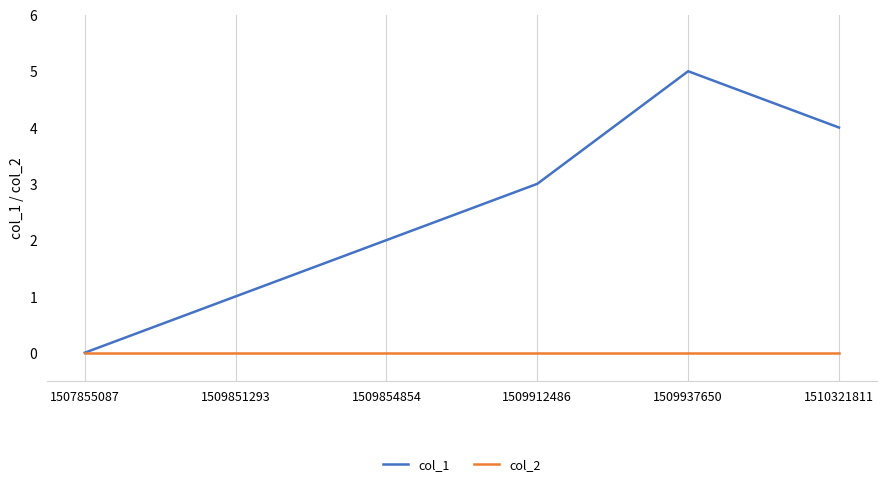

What is the sum of all col_1 values?

15